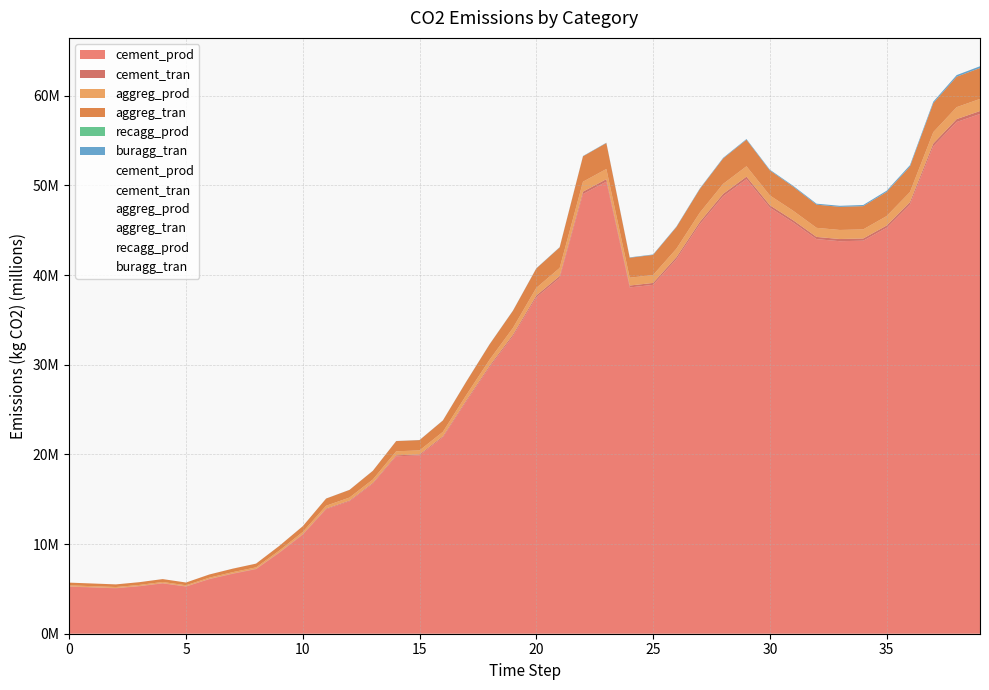

Is it true that recagg_prod equals 344.9 at 28?

True